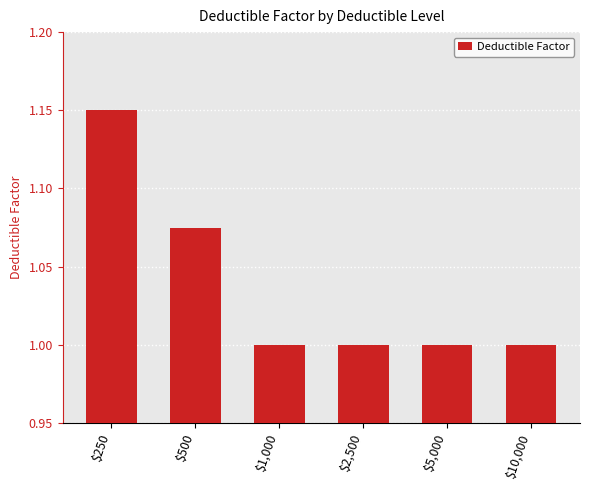

The chart shows a value of 1.0 at $2,500. True or false?

True